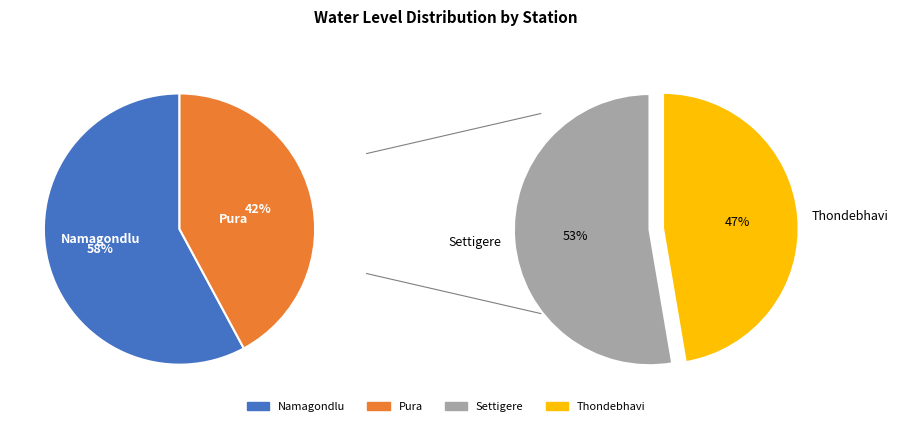

Does any single category account for the majority?

No